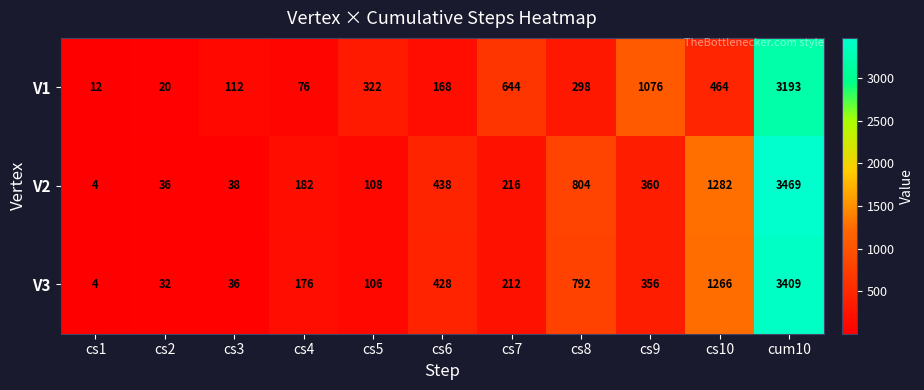

What is the maximum value shown in the chart?

3469